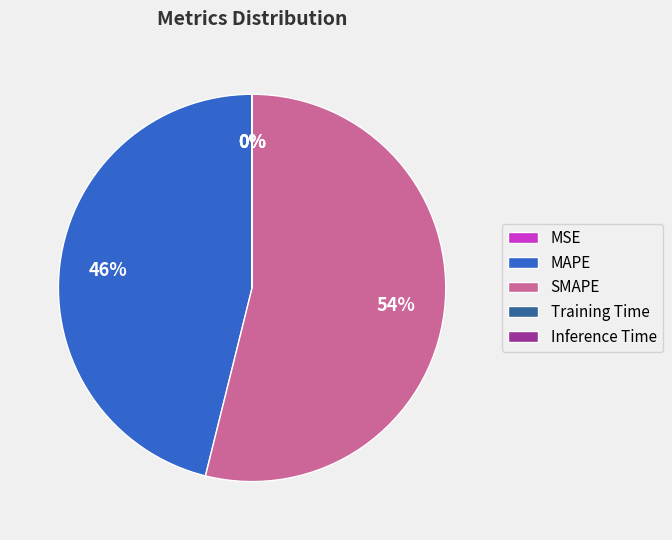

To the nearest percent, what is the average slice percentage?

20%